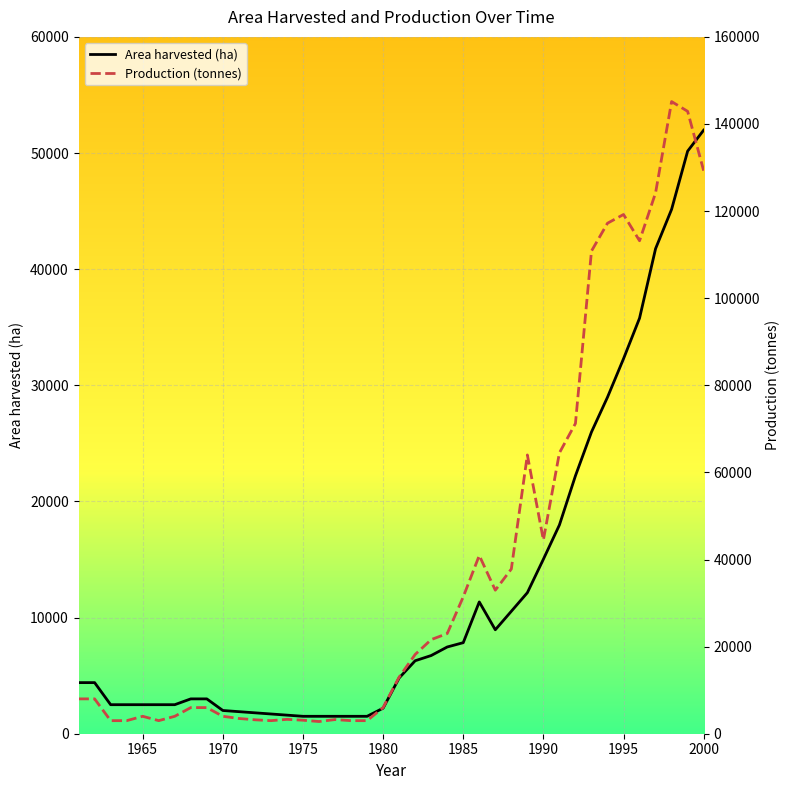

The value of Production (tonnes) at 1965 is 4000. True or false?

True